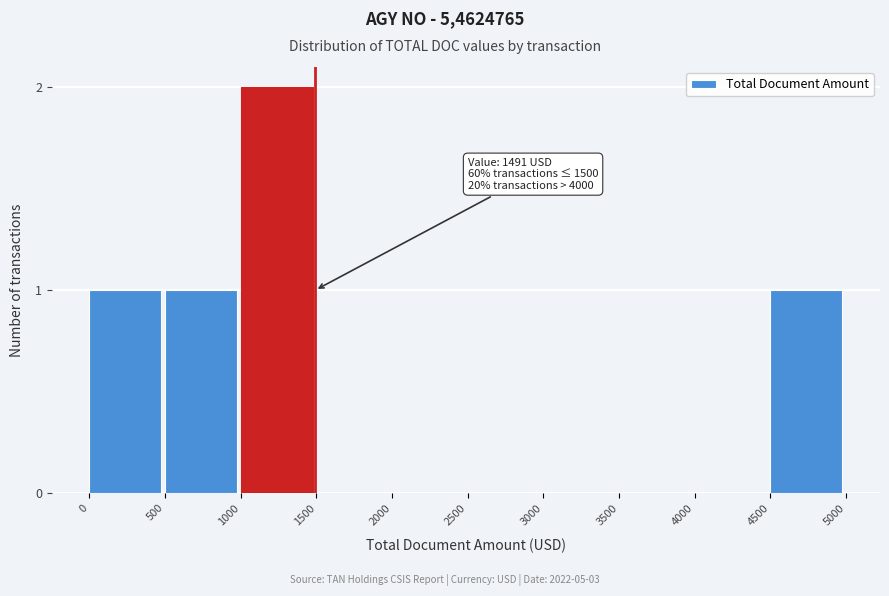

Reading left to right, extract all data points from this chart.

0=1	500=1	1000=2	1500=0	2000=0	2500=0	3000=0	3500=0	4000=0	4500=1